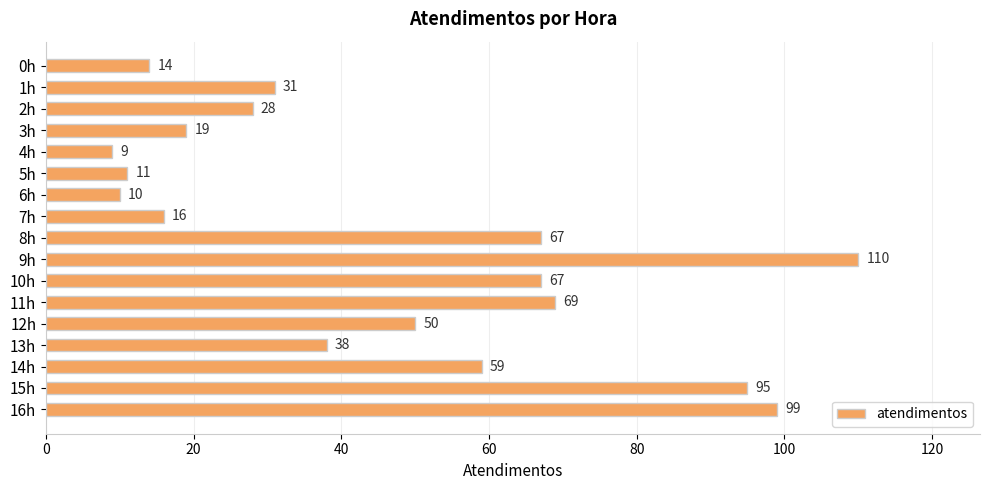

What is the minimum value shown in the chart?

9